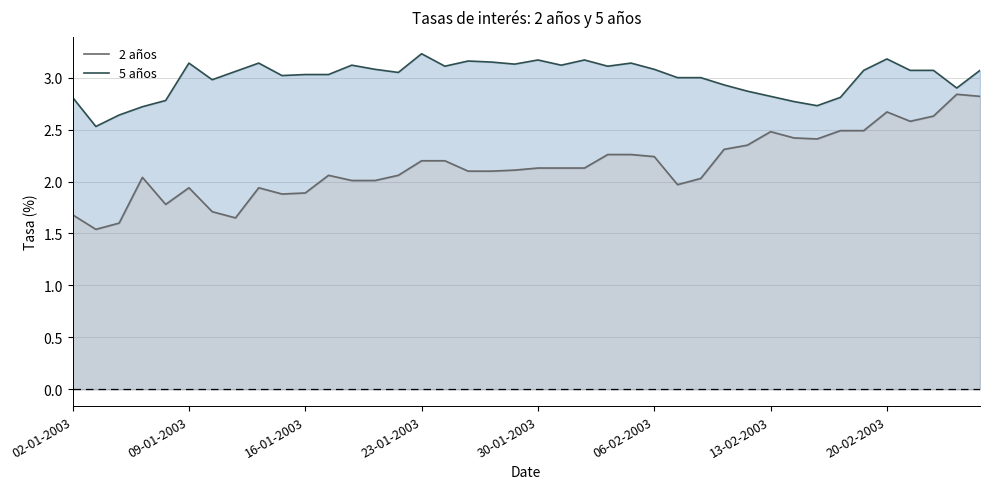

How many data points in 5 años are above 3?

25